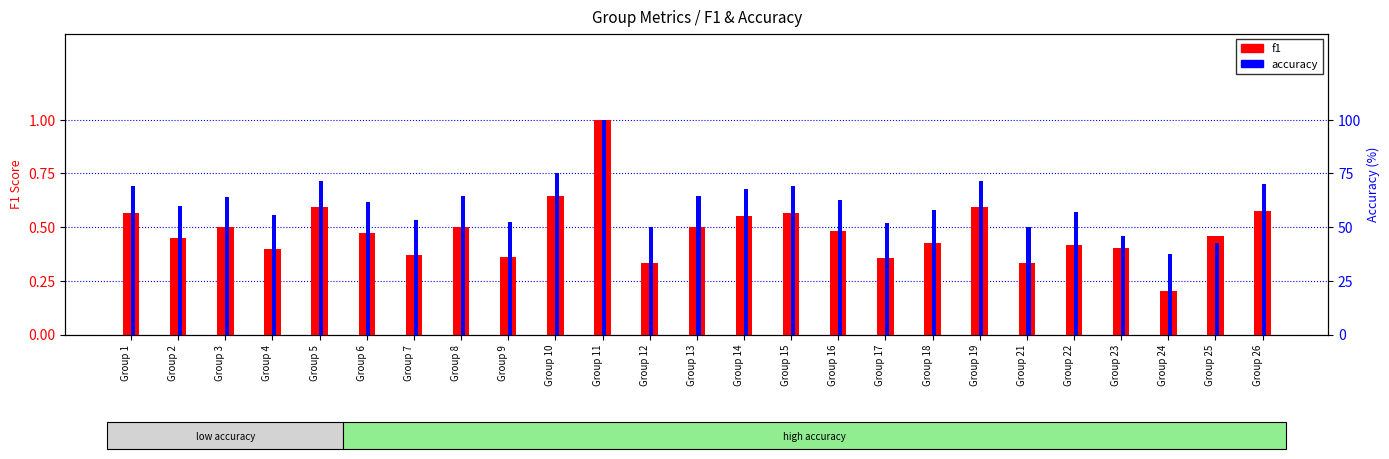

Which series has the widest spread of values?

accuracy